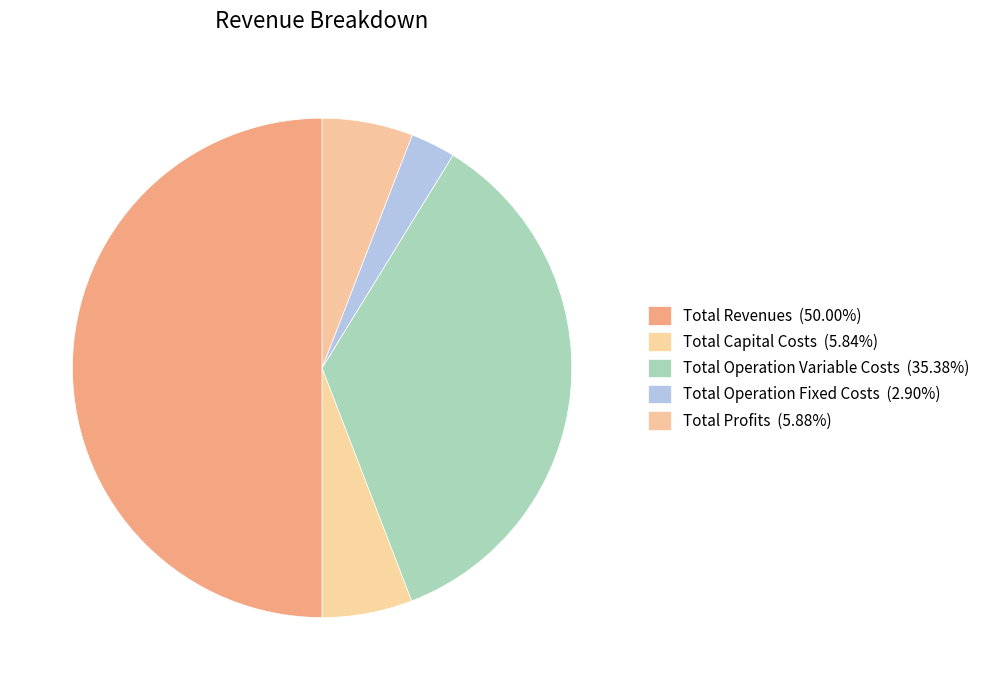

How many slices are in this pie chart?

5